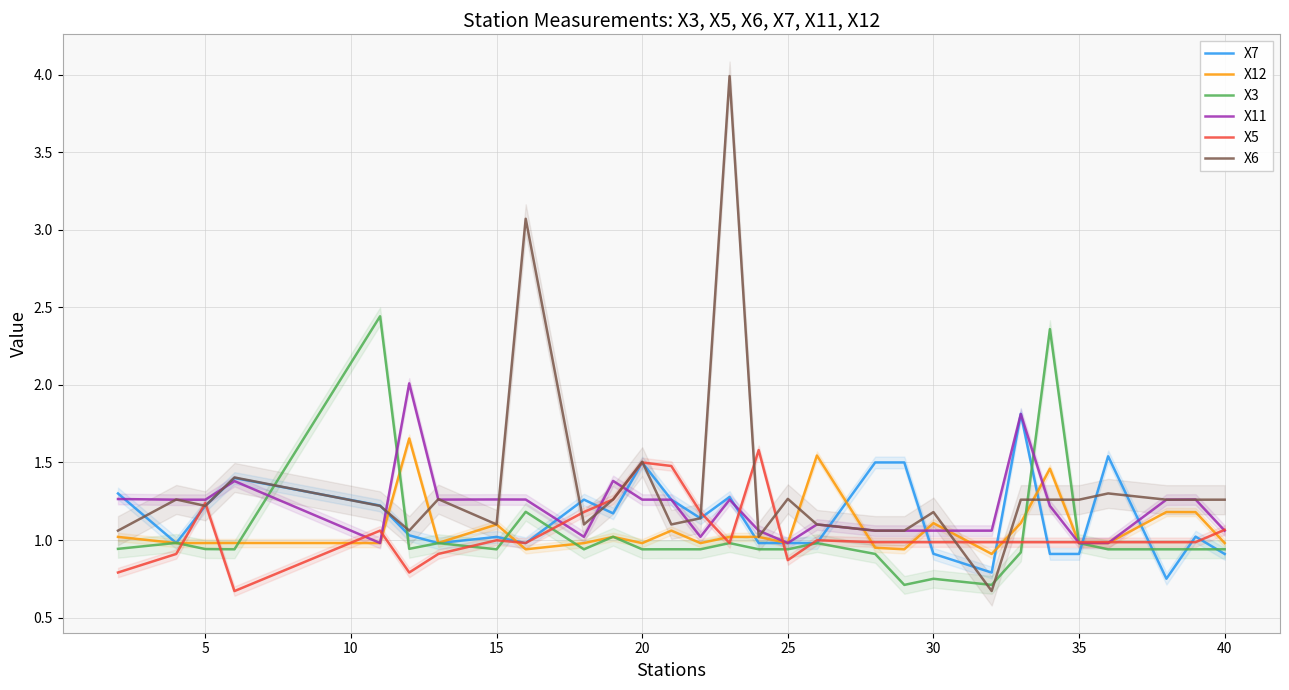

Is it true that X5 equals 1.0 at 30?

True